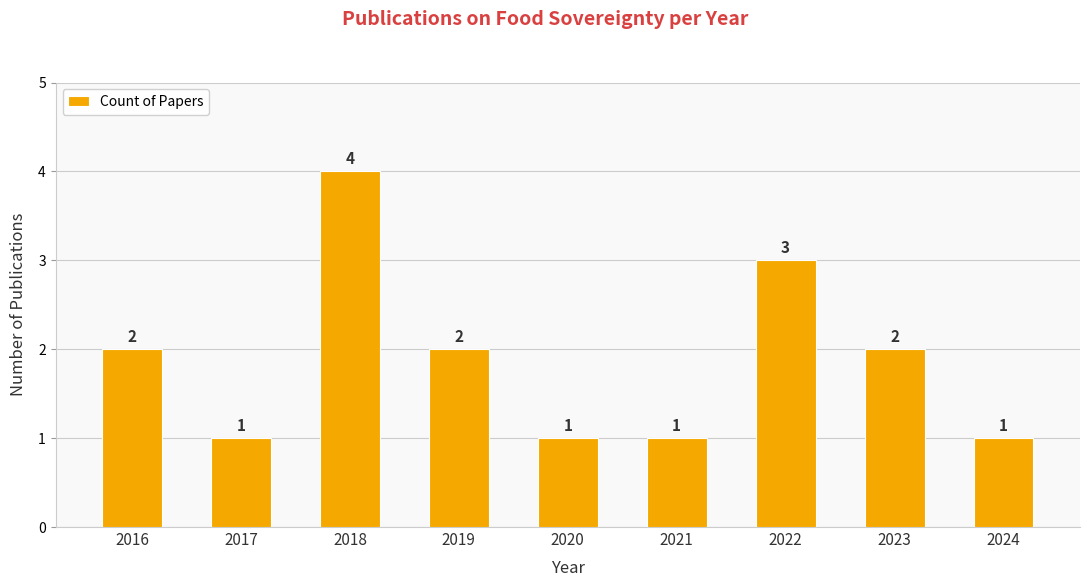

The value at 2019 is 2. True or false?

True